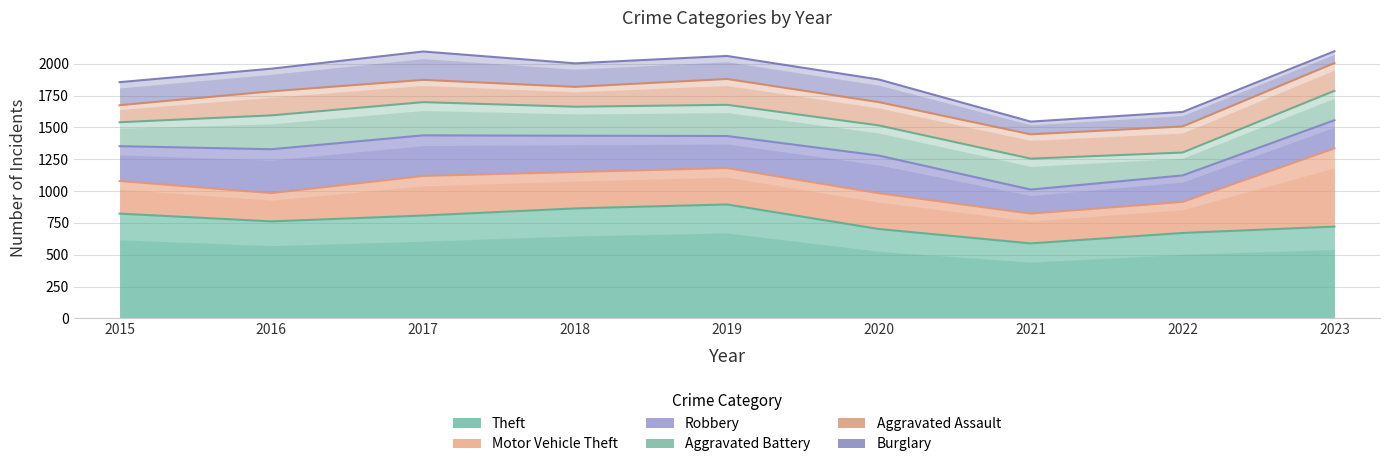

What is the approximate value of Robbery at 2015?

274